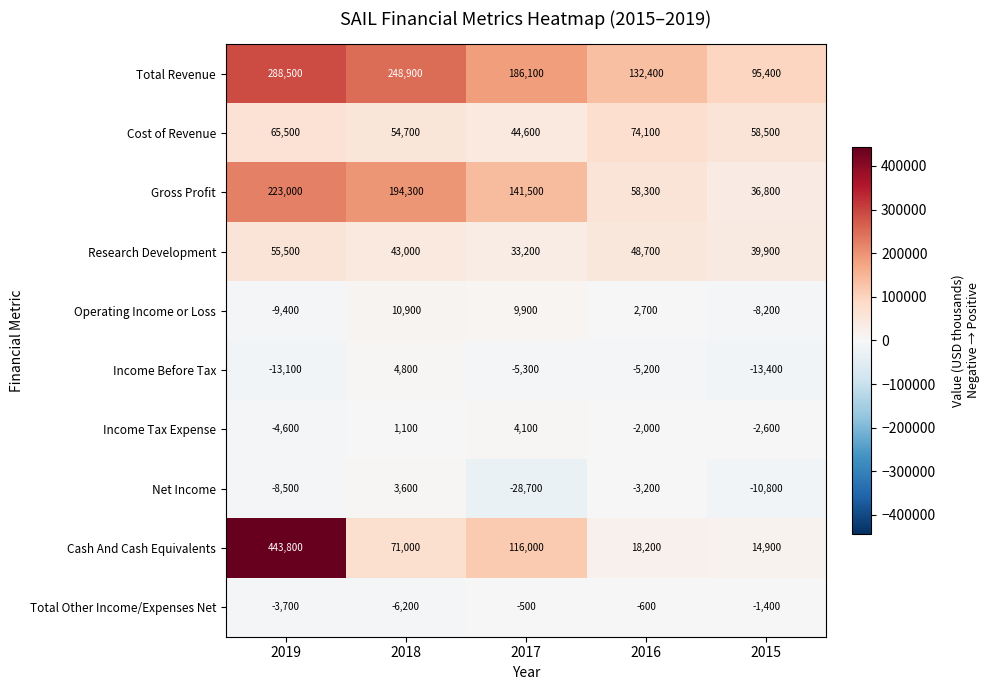

How many values in Income Before Tax are below zero?

4